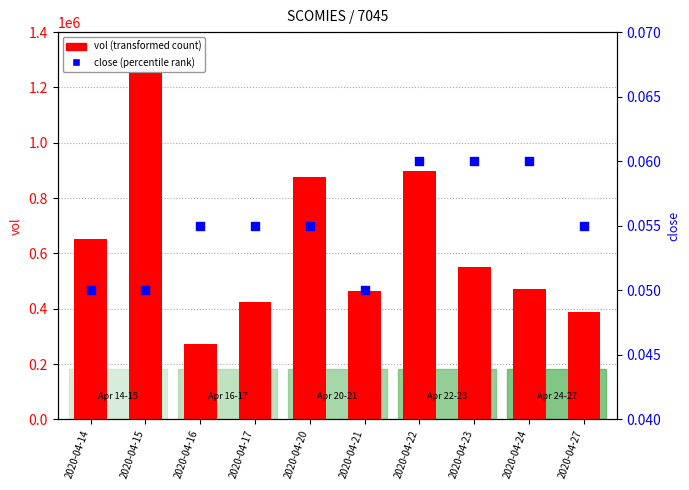

At which category is the sum across all series the highest?

2020-04-15